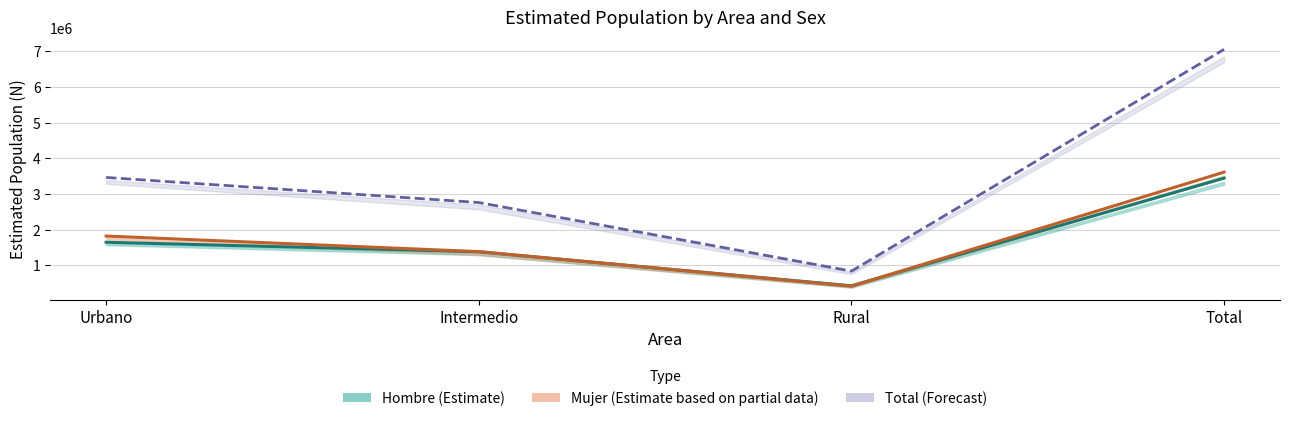

What is the label of the 1st point from the right?

Total